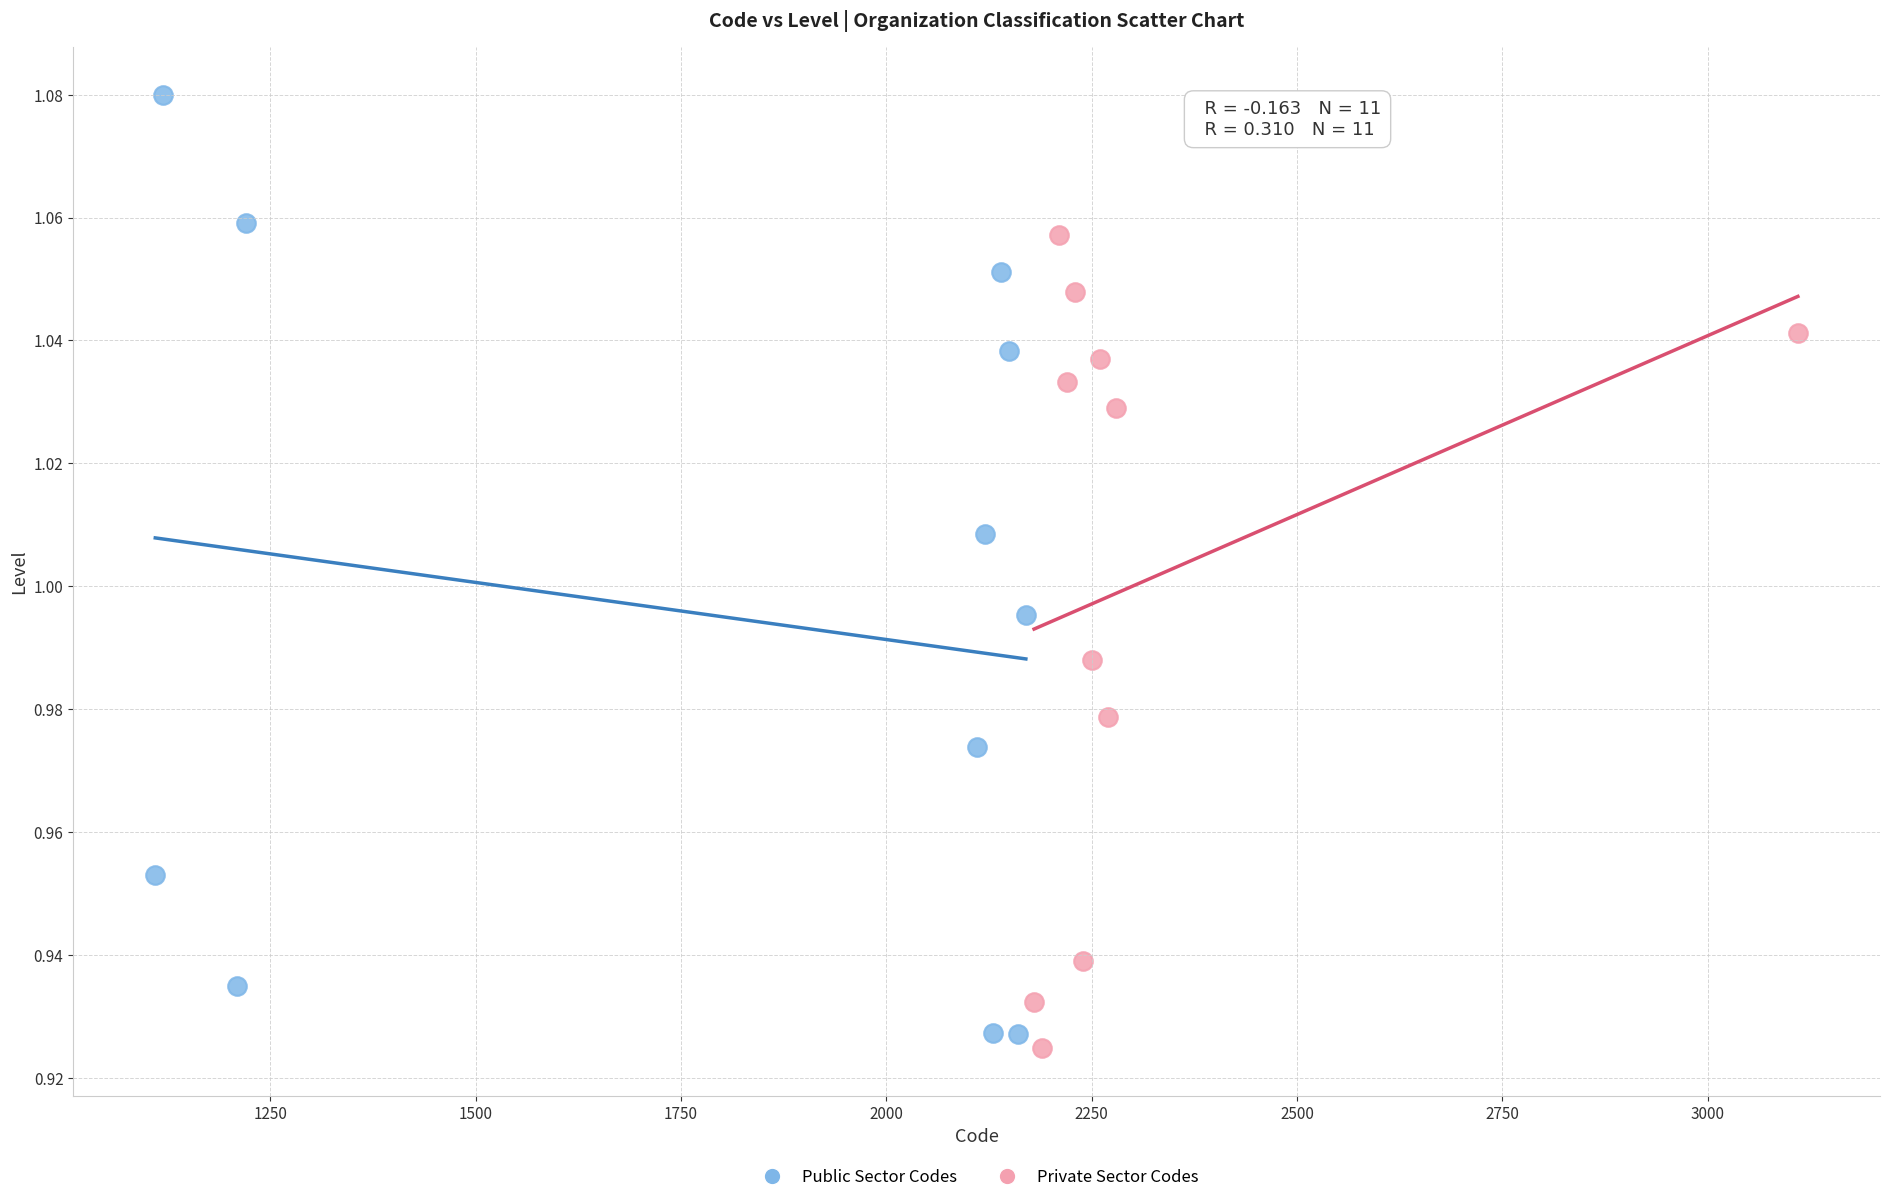

Which series reaches the minimum Y coordinate?

Private Sector Codes